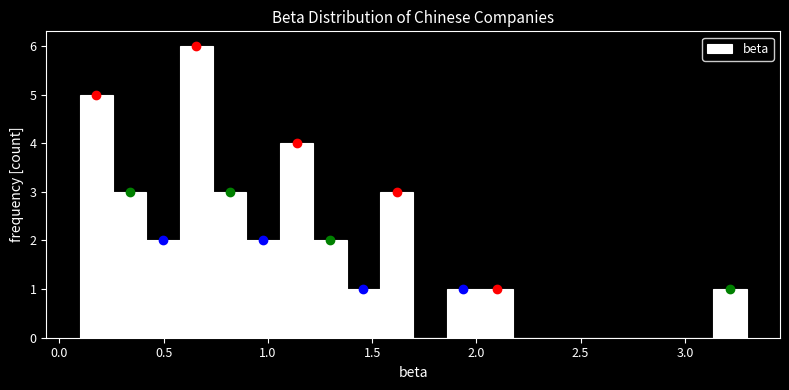

Read against the x-axis, roughly where is the centre of the tallest bar?

0.65